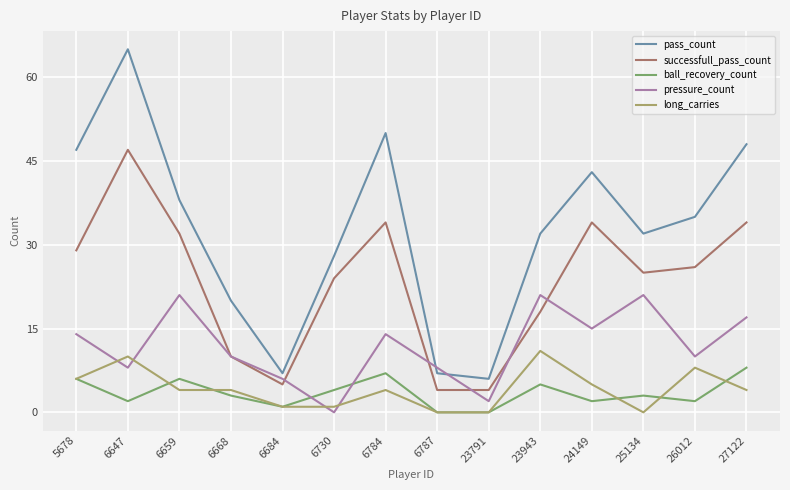

At which category does the chart reach its peak across all series?

6647